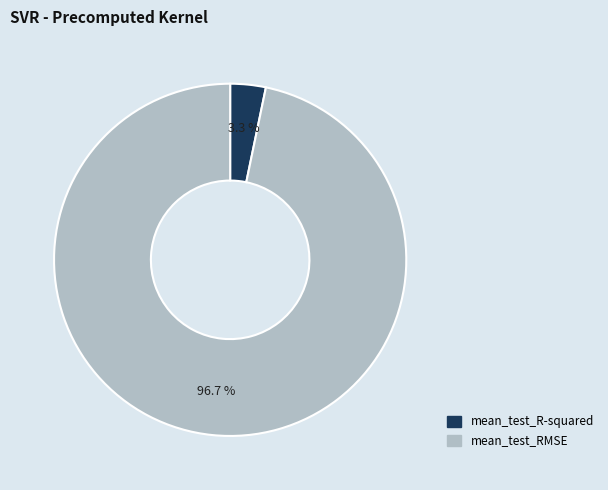

What percentage do mean_test_RMSE and mean_test_R-squared together represent?

100.0%